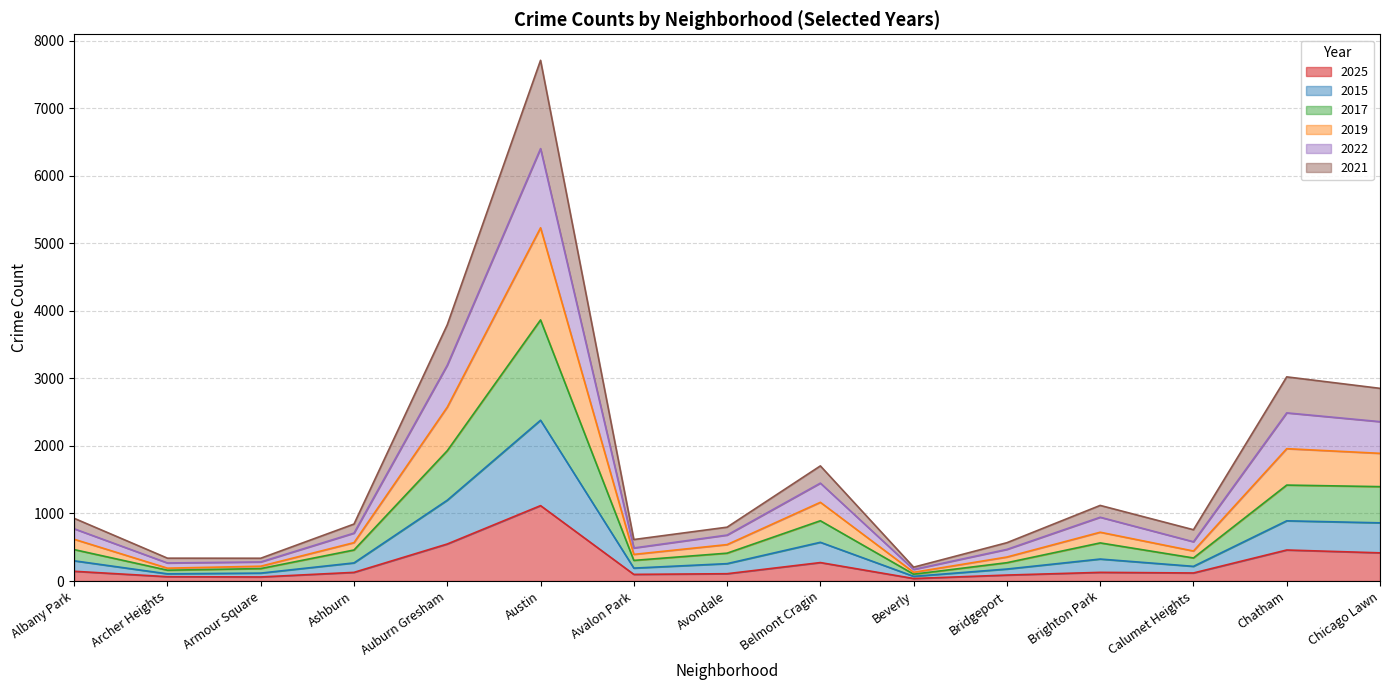

True or false: 2017 has more than 2 interior local peaks.

True